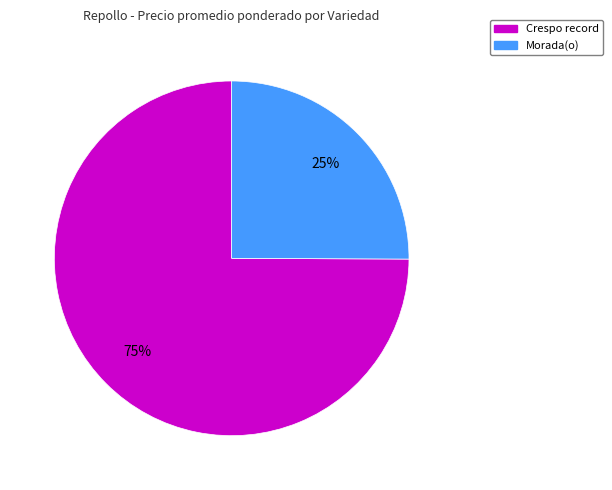

Does any single category account for the majority?

Yes